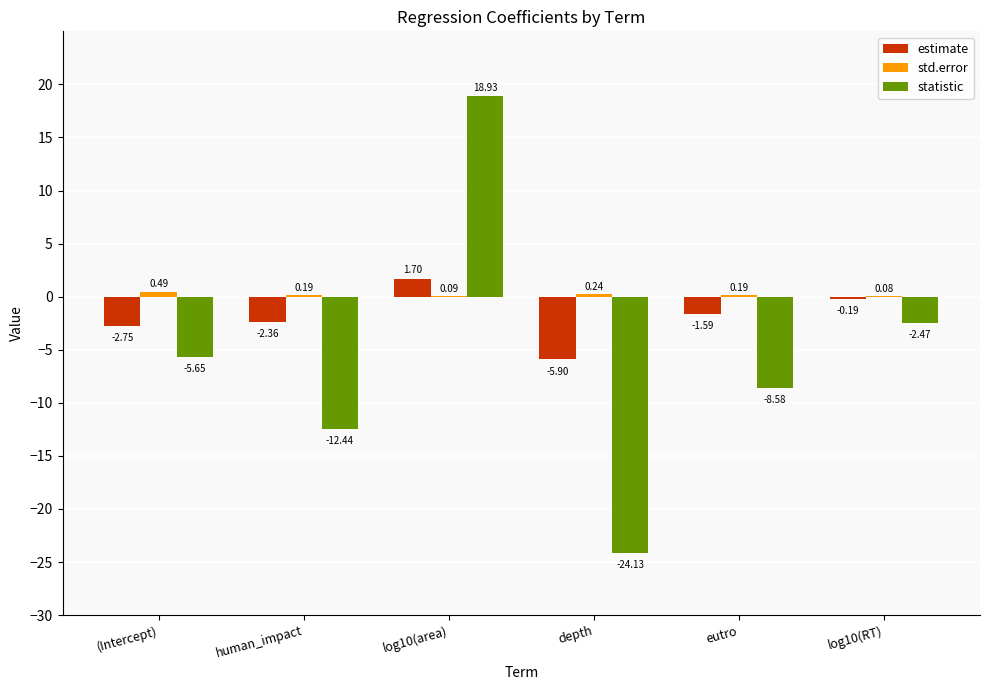

Is it true that statistic equals -12.4 at human_impact?

True